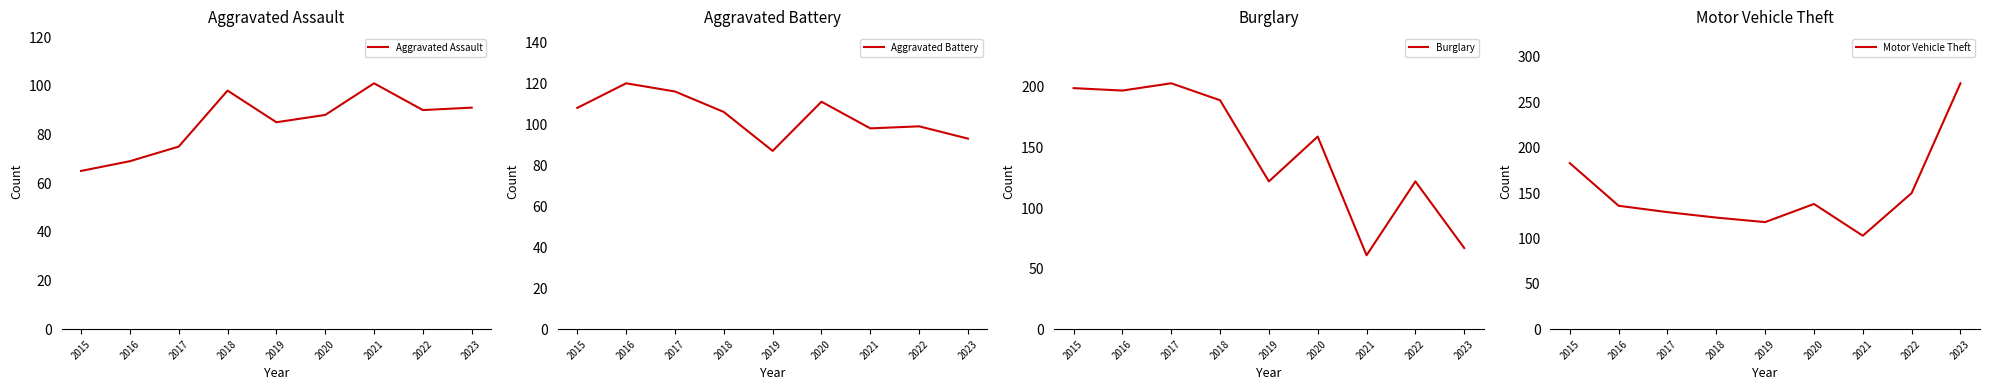

Rank the series by their maximum value, from lowest to highest.

Aggravated Assault, Aggravated Battery, Burglary, Motor Vehicle Theft